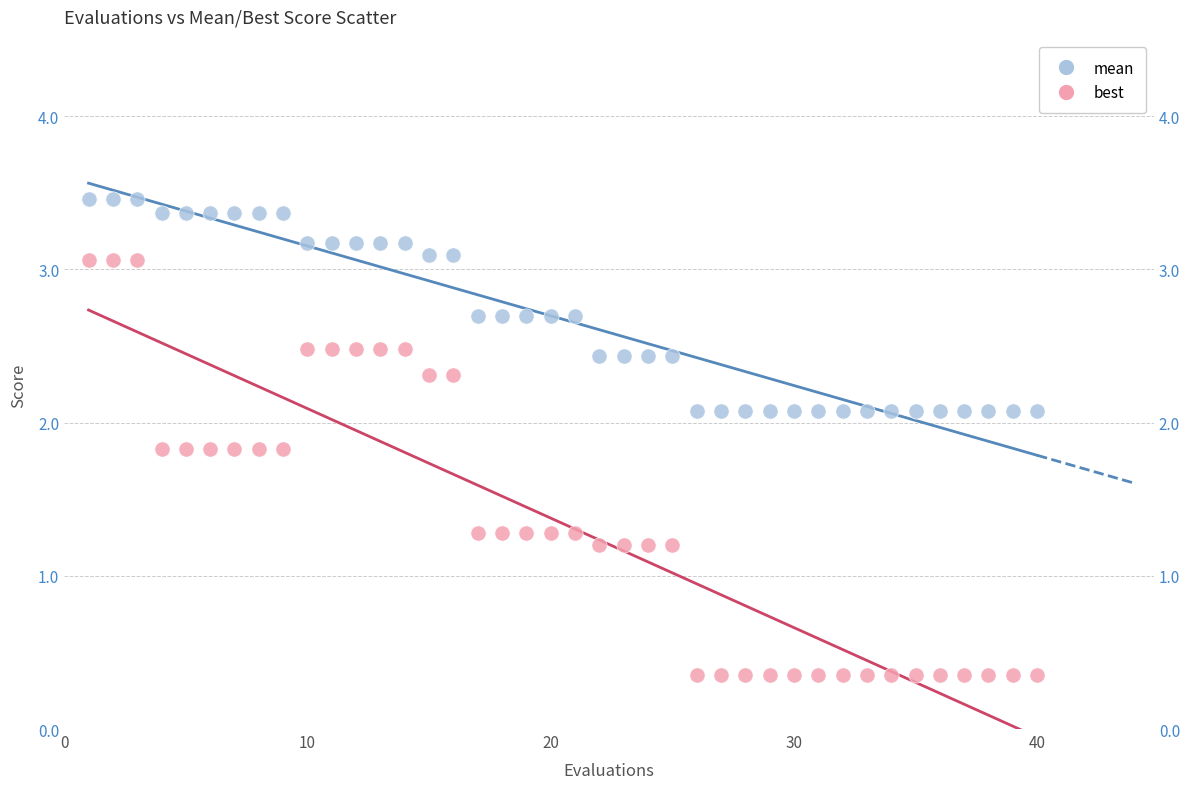

Which series reaches the minimum Y coordinate?

best